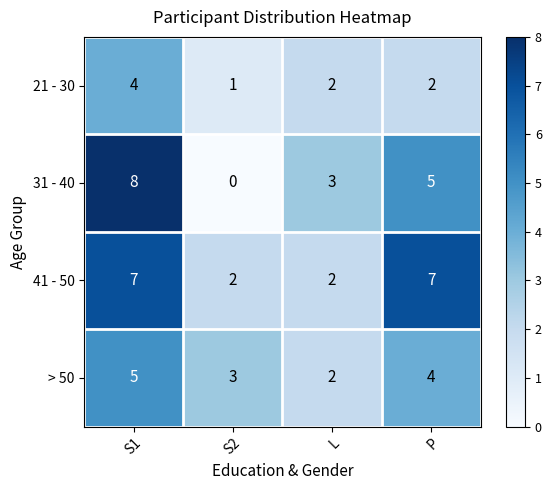

How many 41 - 50 values are between 2 and 7?

4